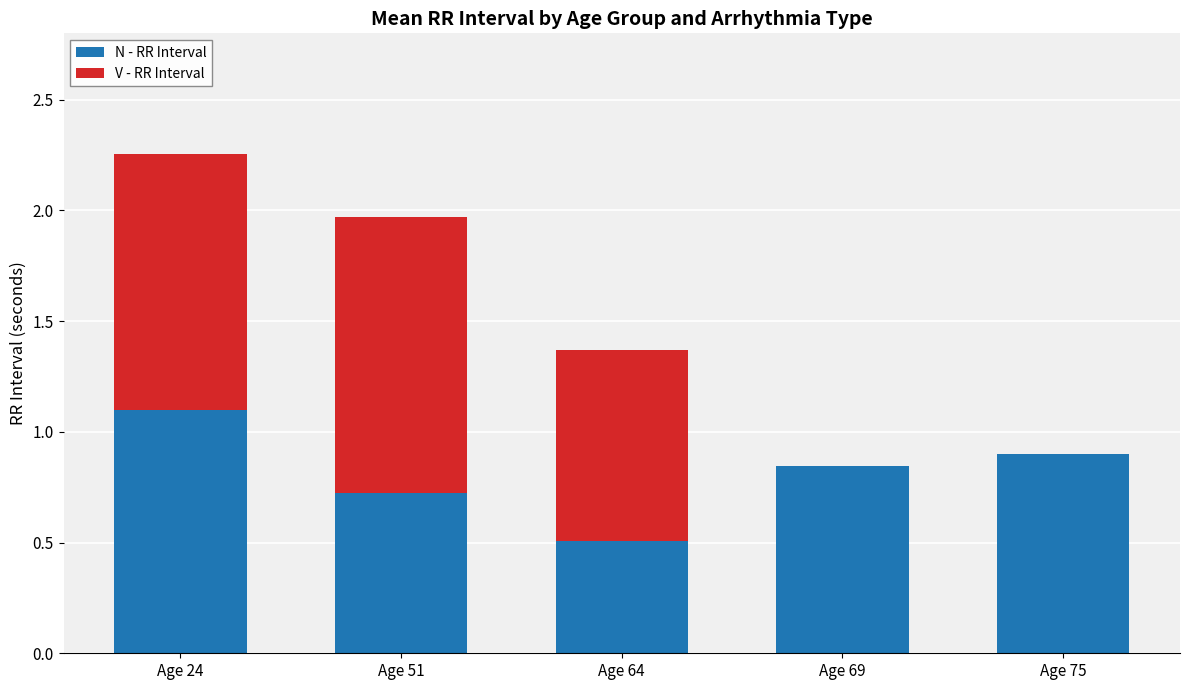

What is the total value across all series at Age 64?

1.4